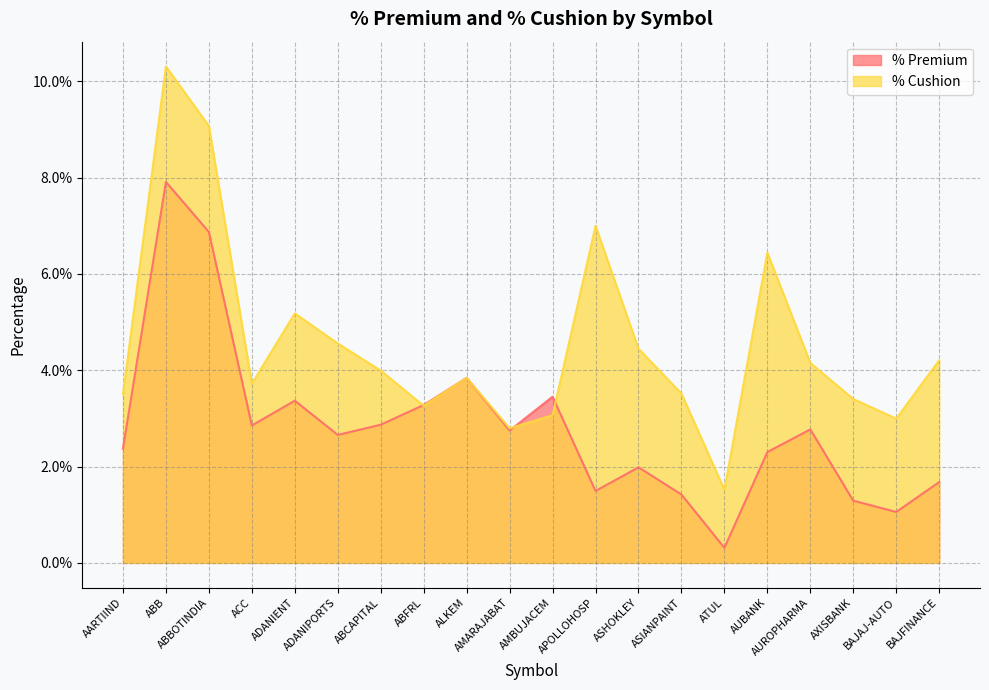

What is the greatest value displayed?

0.1